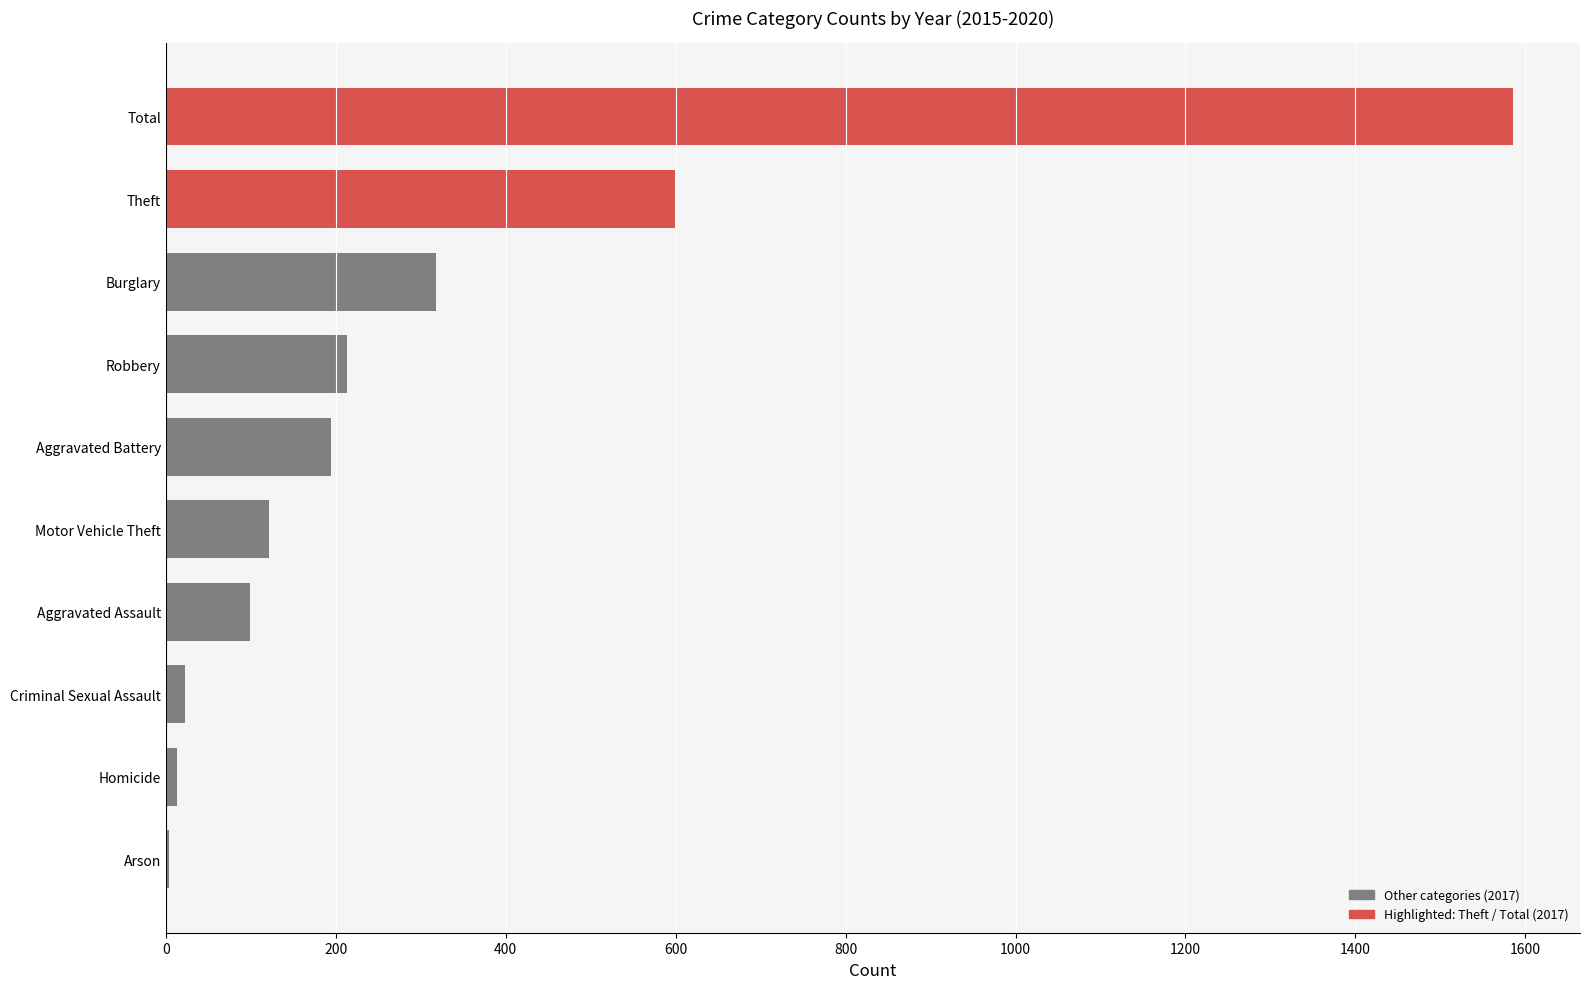

How many data points does each series have?

10